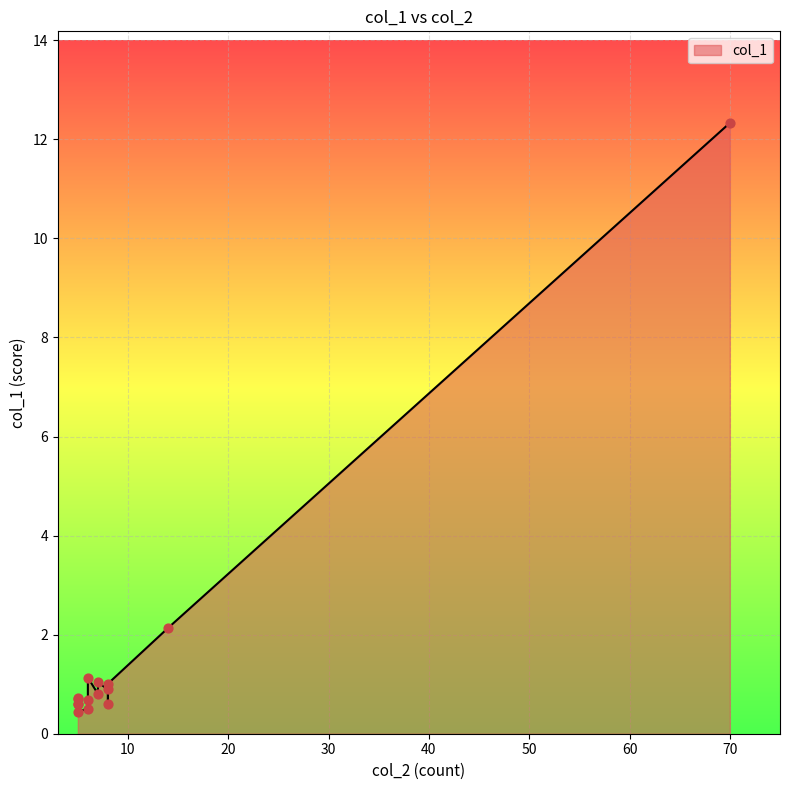

Between 5 and 14, which is larger?

14